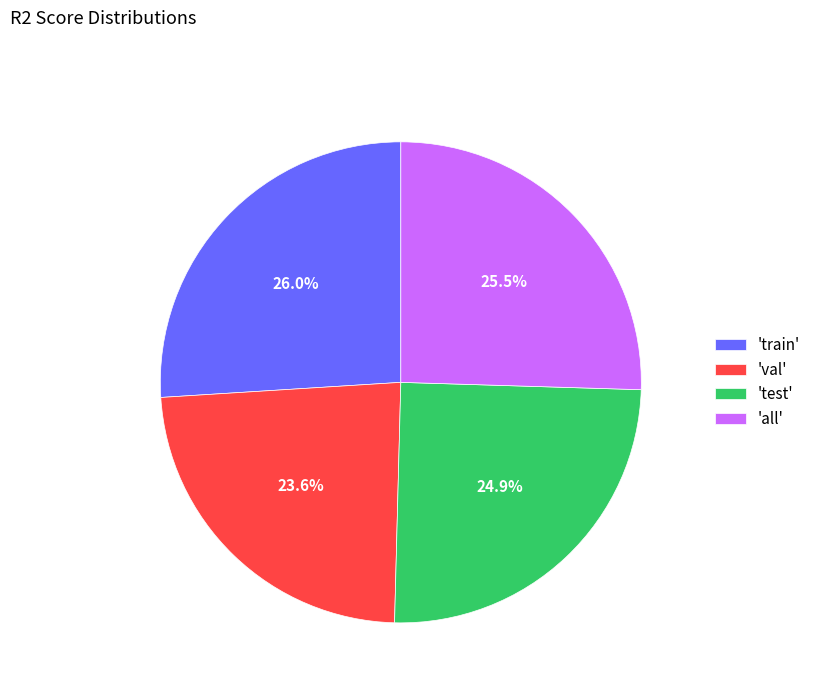

Does any single category account for the majority?

No